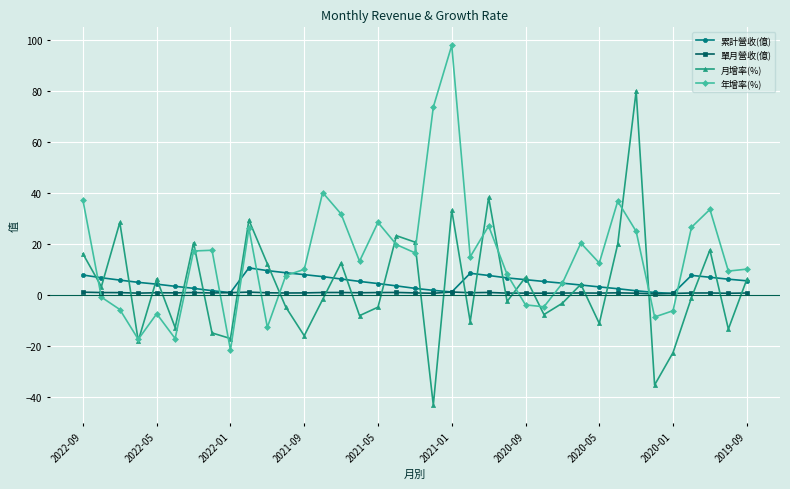

What is the maximum value shown in the chart?

97.8